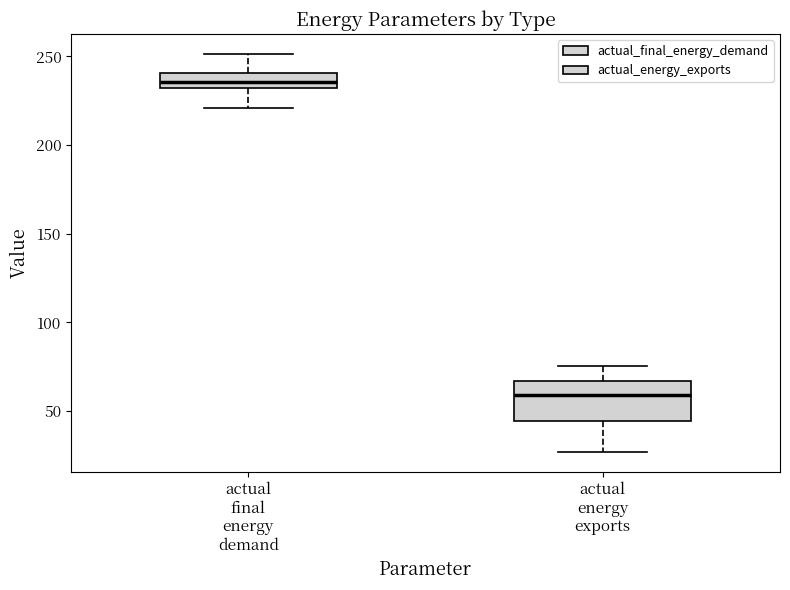

Where does the median line of the box for actual final energy demand sit on the y-axis? The values are not printed on the chart, so give them approximately, as read against the axis.

235